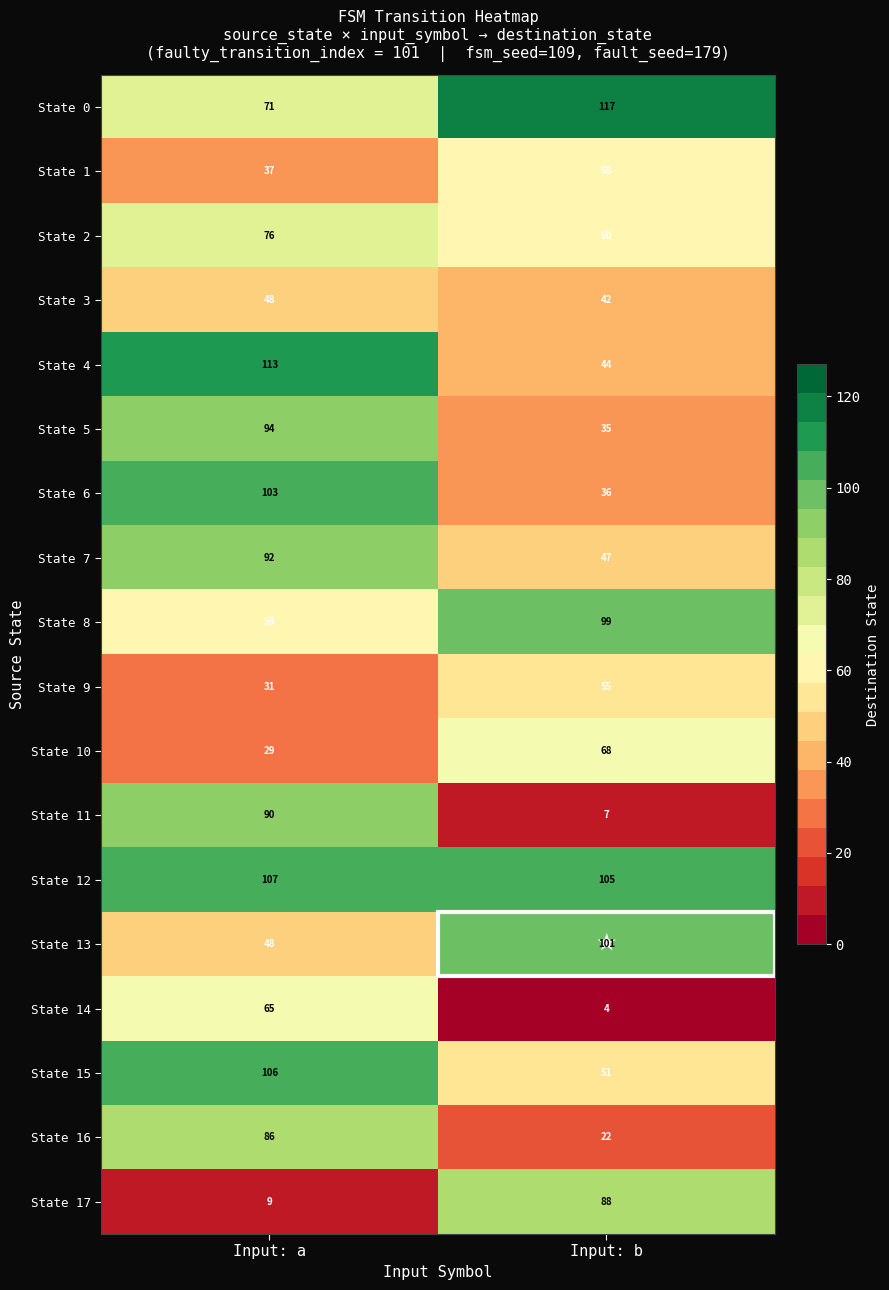

What is the sum of the State 9 values at Input: b and Input: a?

86